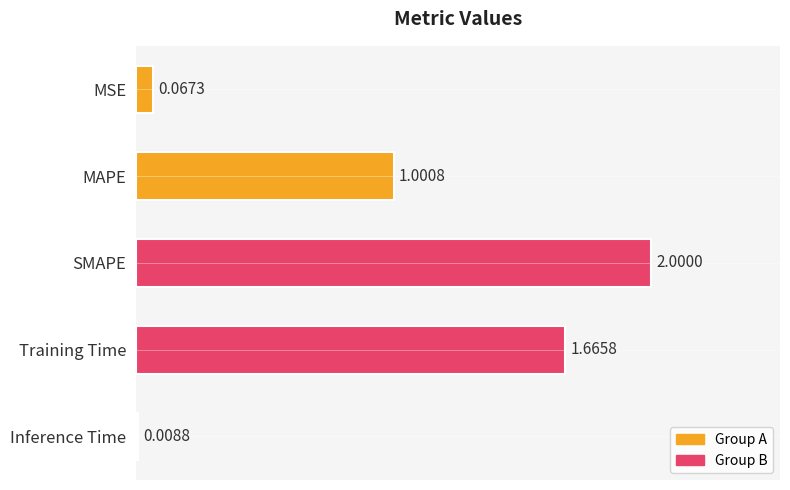

What is the change in value from SMAPE to Training Time?

-0.3